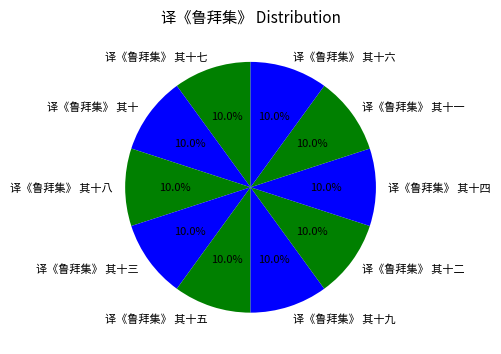

True or false: 译《鲁拜集》 其十七 accounts for 10% of the total.

True